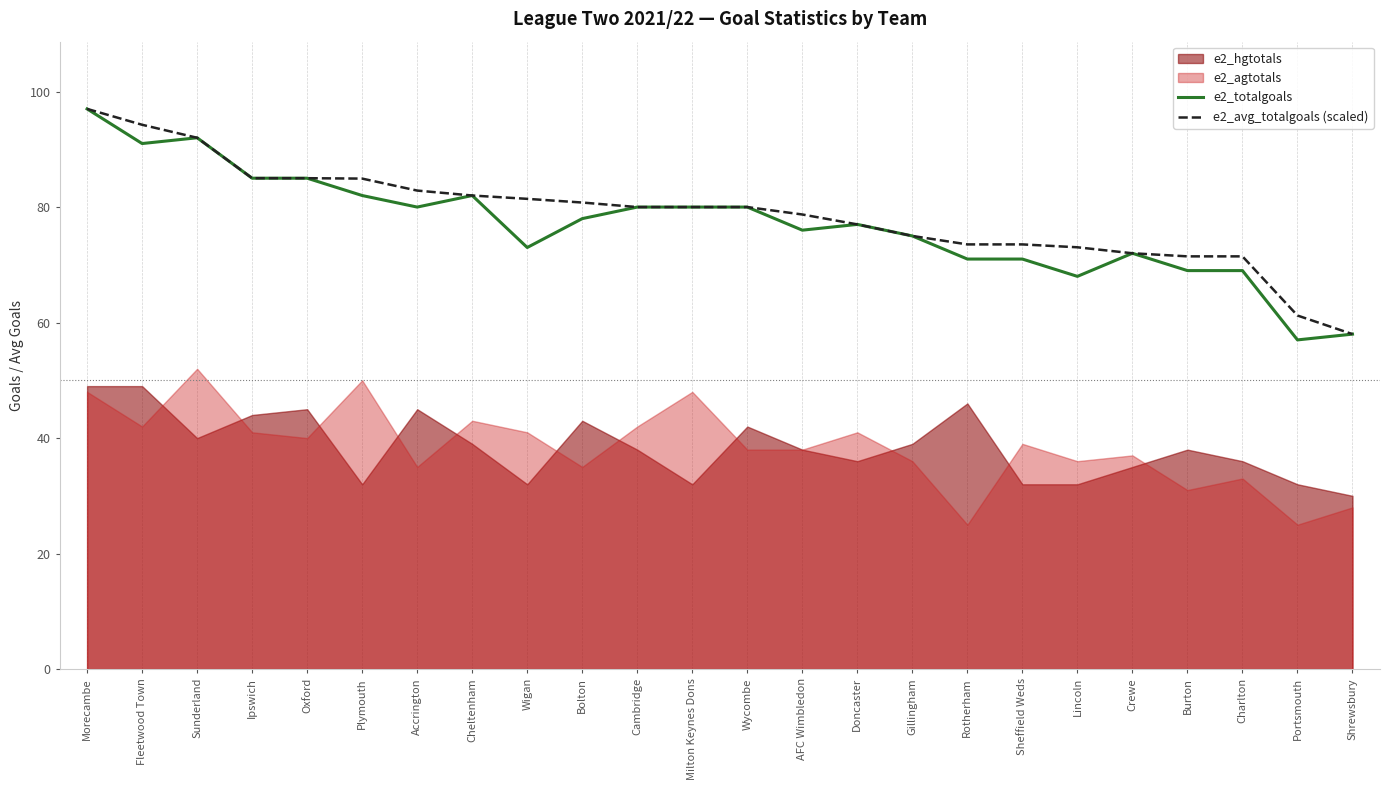

Is the value of e2_avg_totalgoals (scaled) at Charlton greater than the value of e2_totalgoals at Bolton?

No